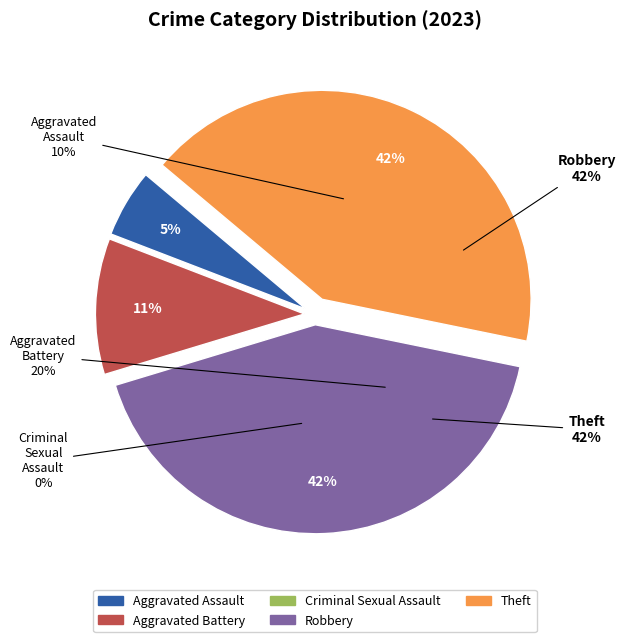

Is Theft the majority of the pie?

No